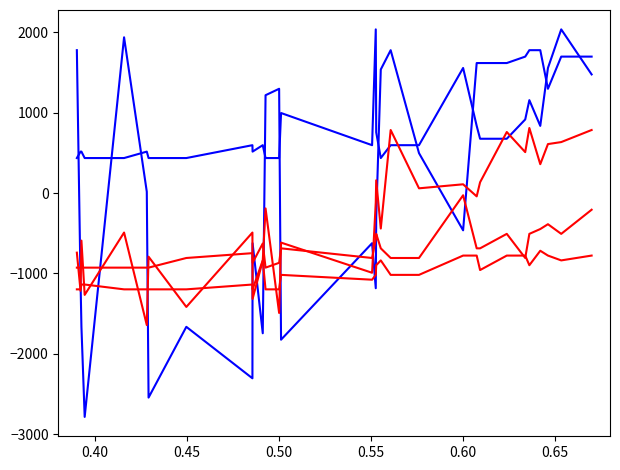

At which category is the sum across all series the highest?

0.40